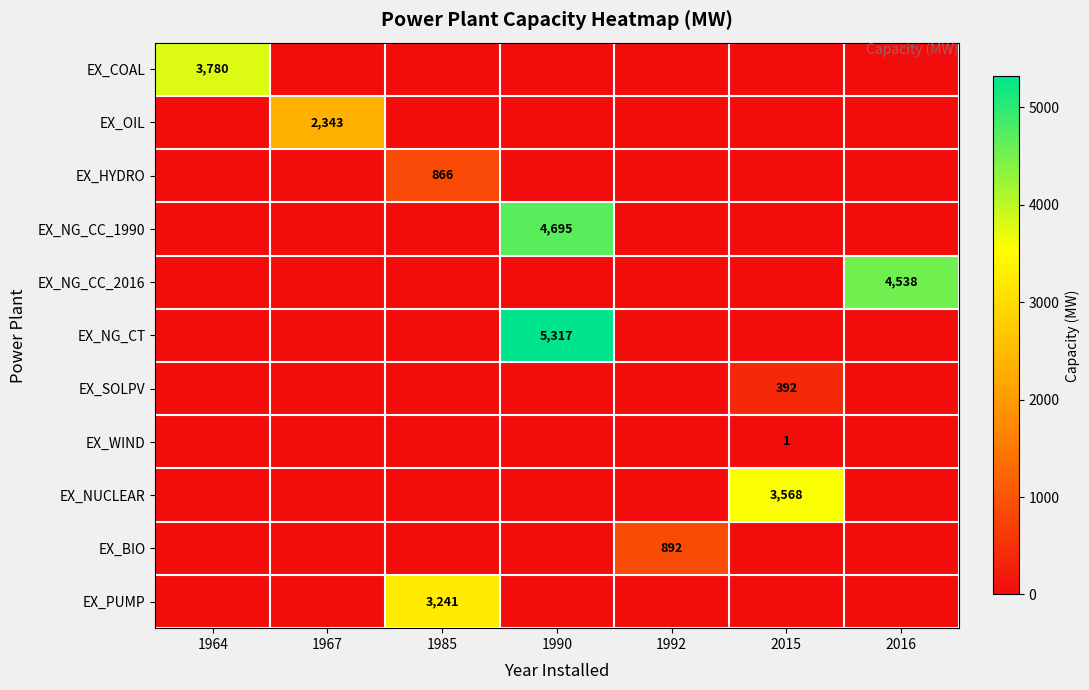

Is the value of EX_PUMP at 1985 greater than the value of EX_OIL at 1967?

Yes